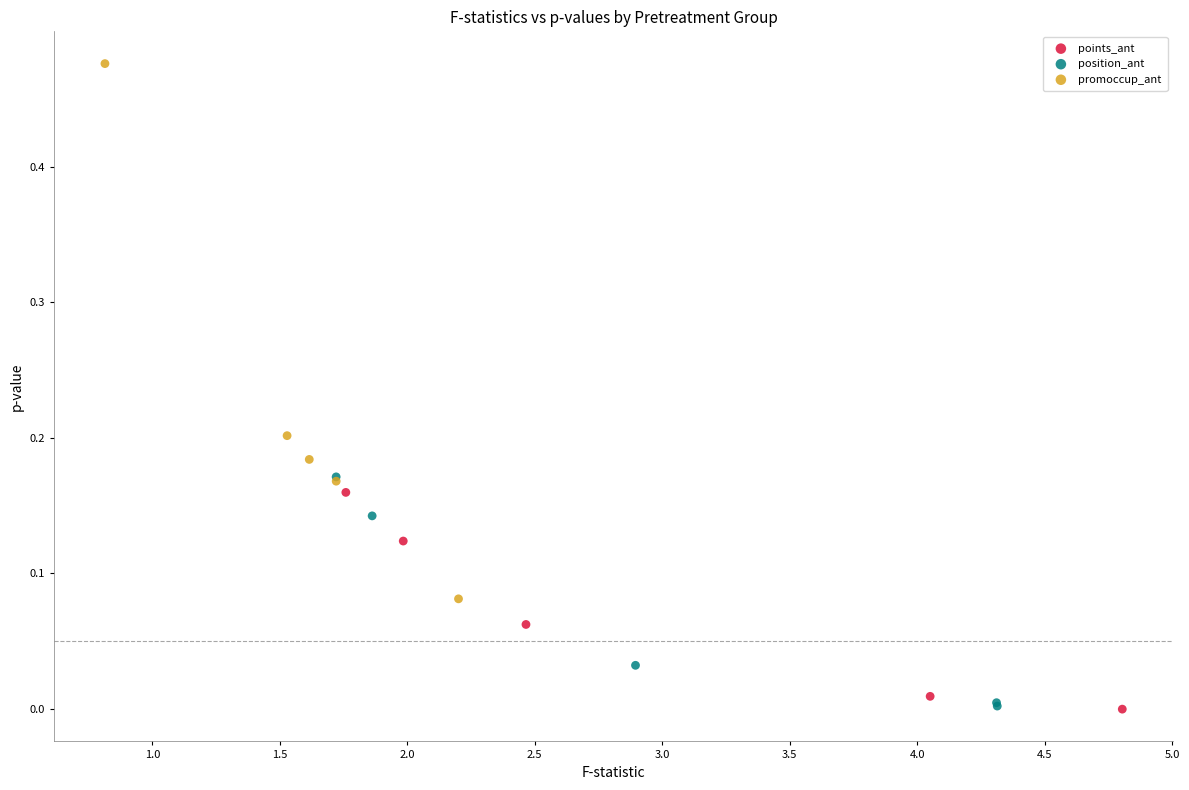

Which series reaches the maximum Y coordinate?

promoccup_ant